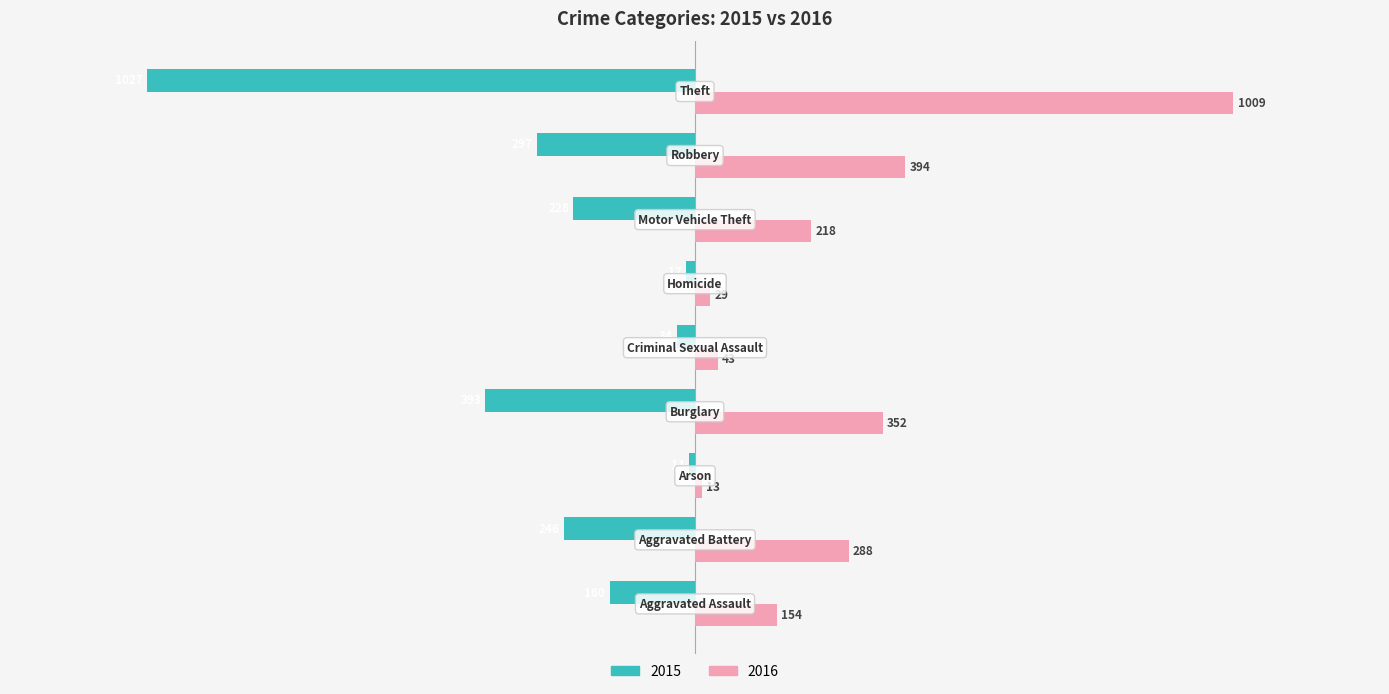

Which series has the widest spread of values?

2015